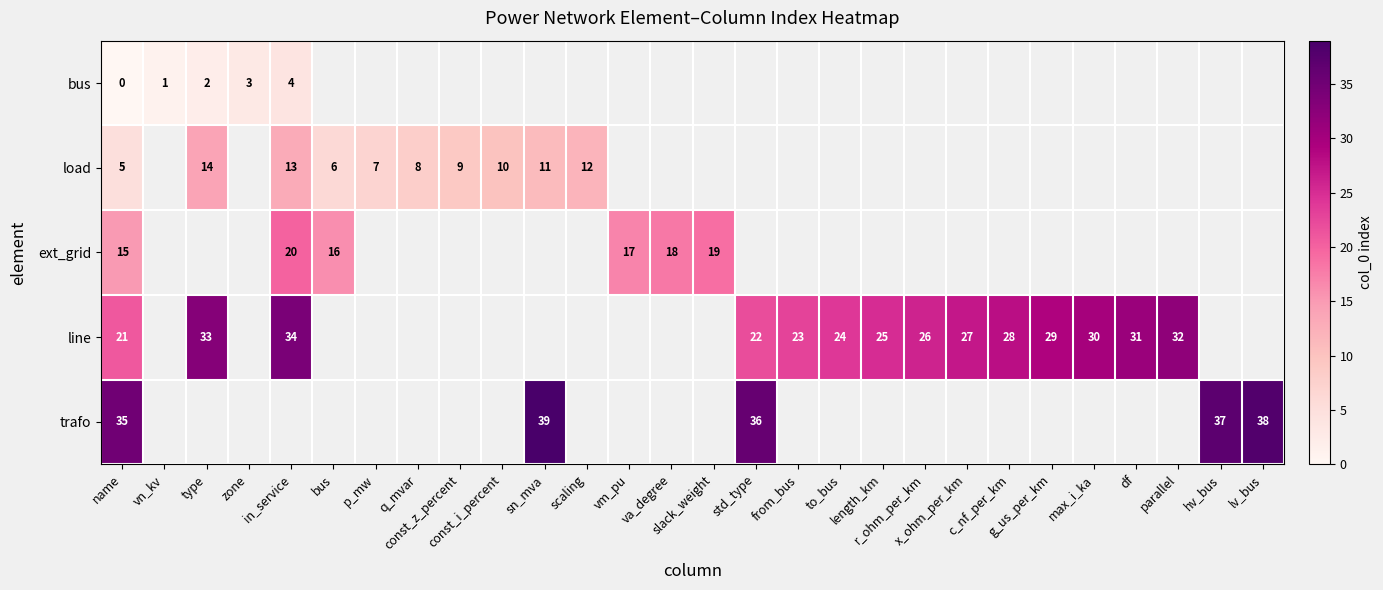

Which series has the widest spread of values?

line